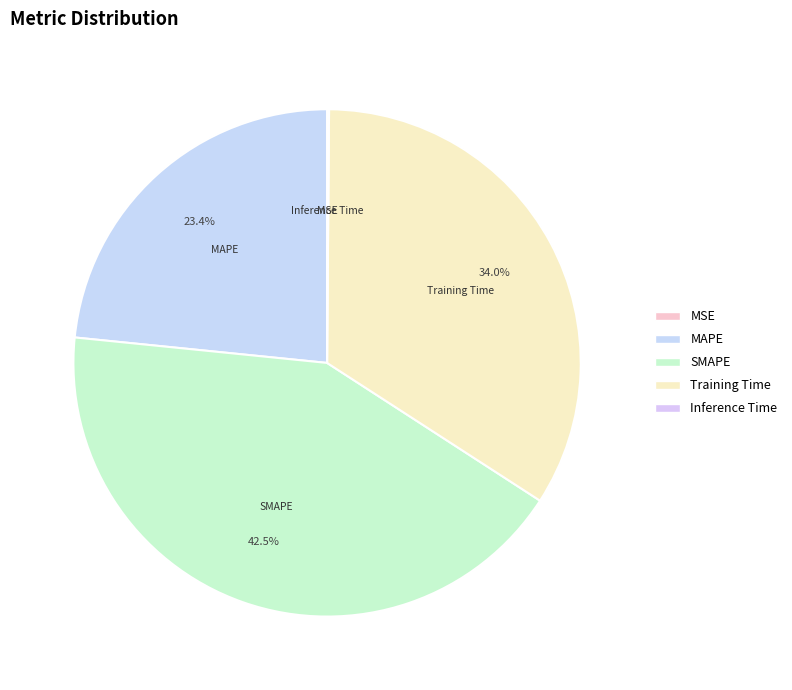

Which category has the biggest portion of the pie?

SMAPE